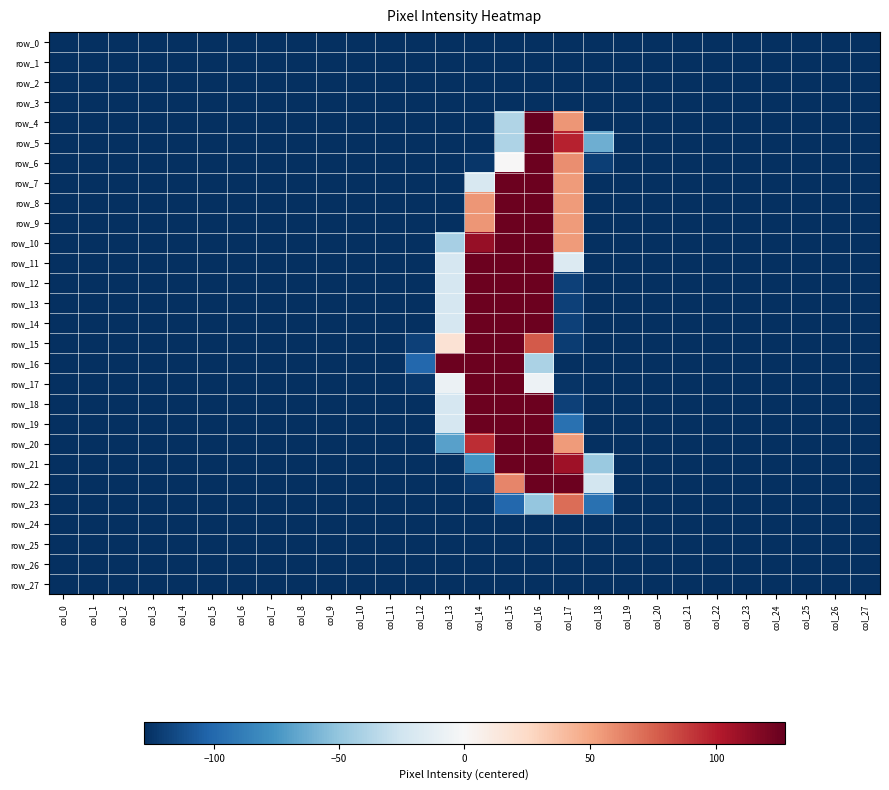

What is the difference between the maximum and second lowest values in the row_14 series?

253